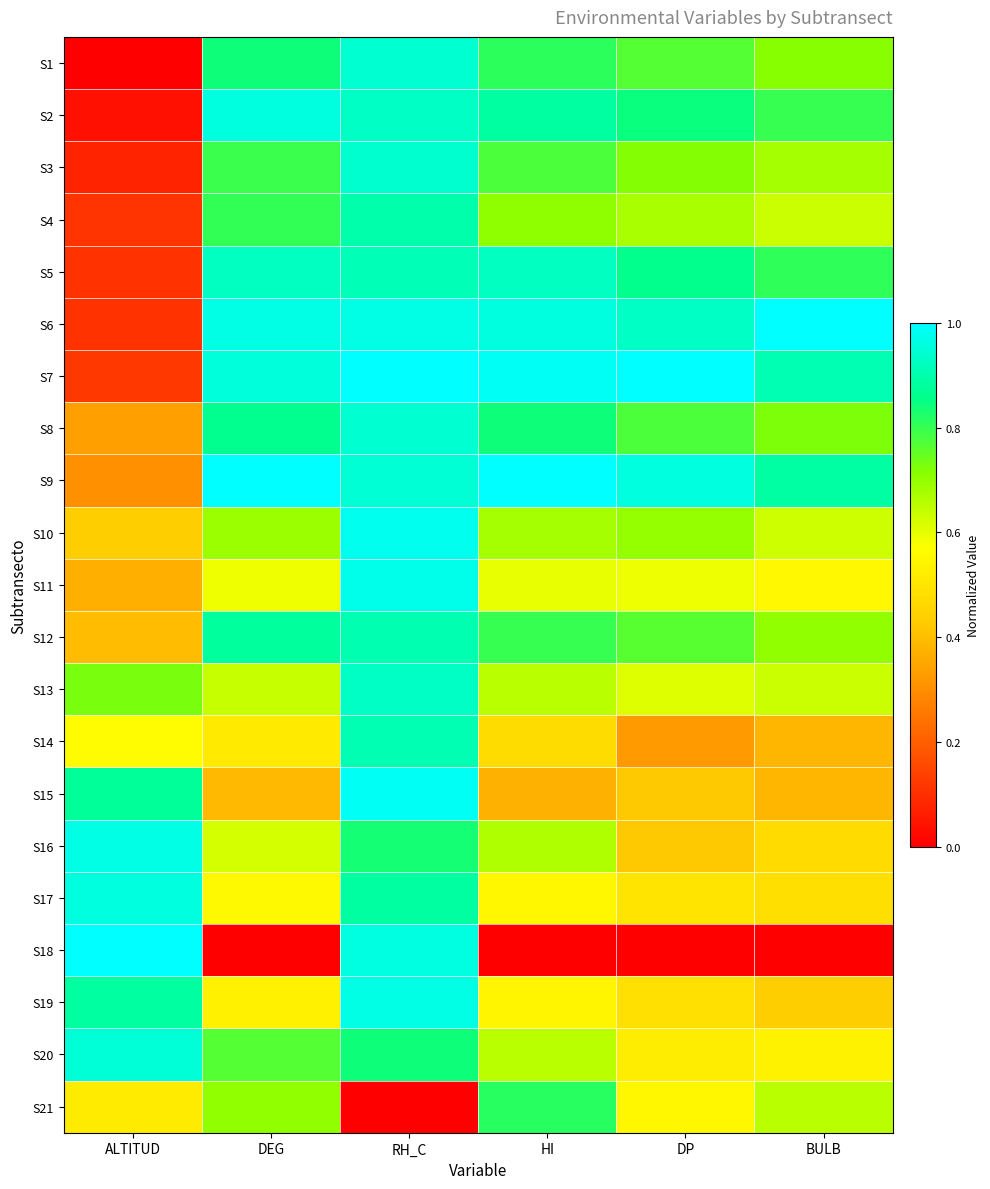

List the series in order of their peak value, highest first.

S6, S7, S9, S18, S15, S10, S11, S19, S16, S2, S17, S20, S8, S1, S3, S13, S5, S14, S12, S4, S21